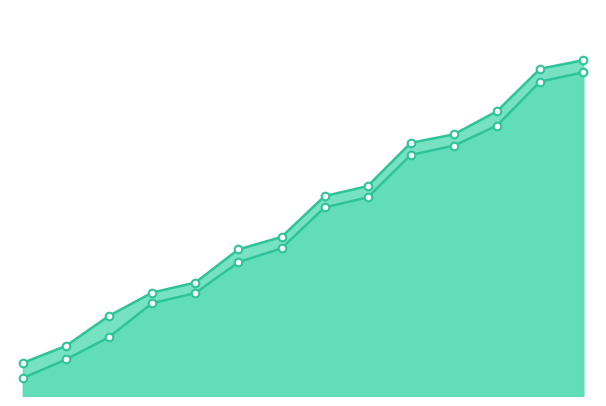

What is the total value across all series at 14?

337